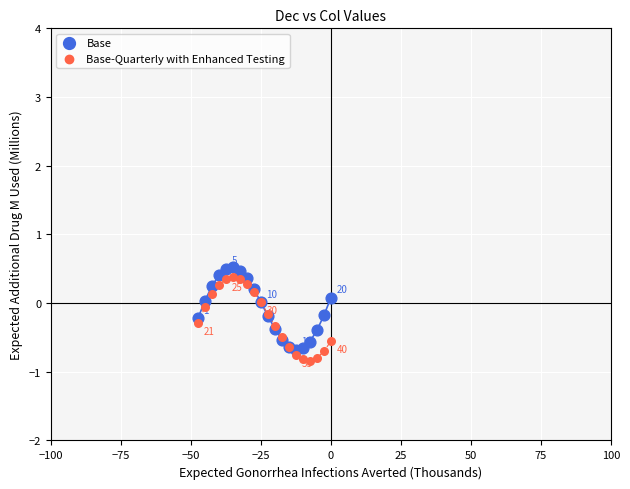

What is the X range (max minus min) for the scatter plot?

47.5